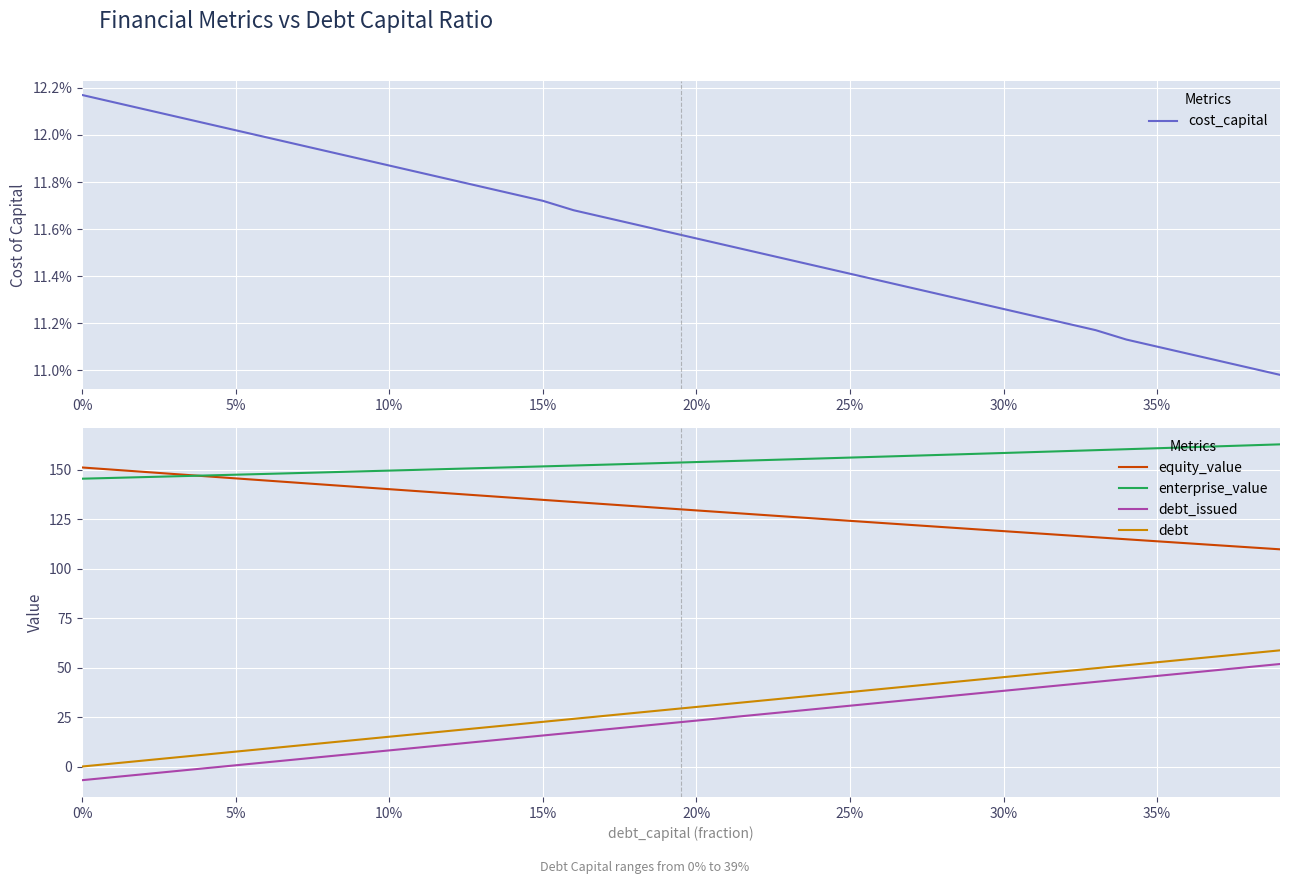

What is the value of the equity_value point at the 24th from the left?

126.3